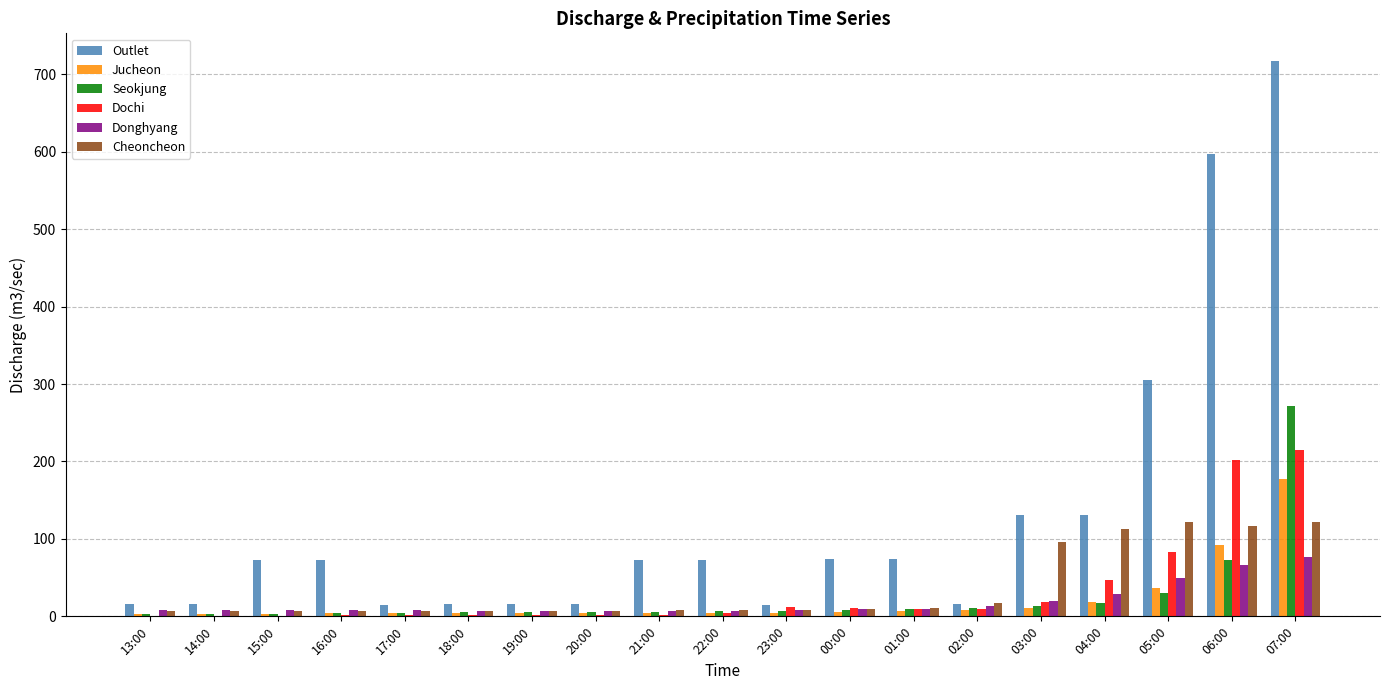

At which label is Outlet closest to 366?

05:00